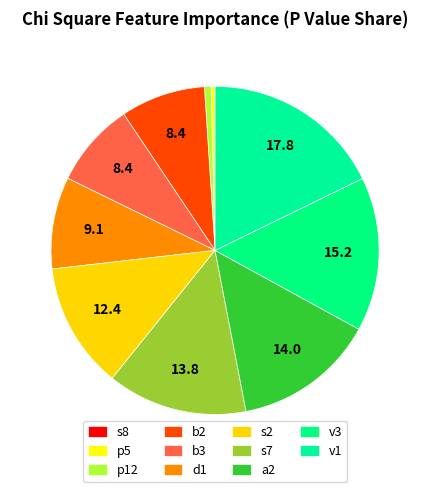

To the nearest percent, what percentage of the pie is s2?

12%